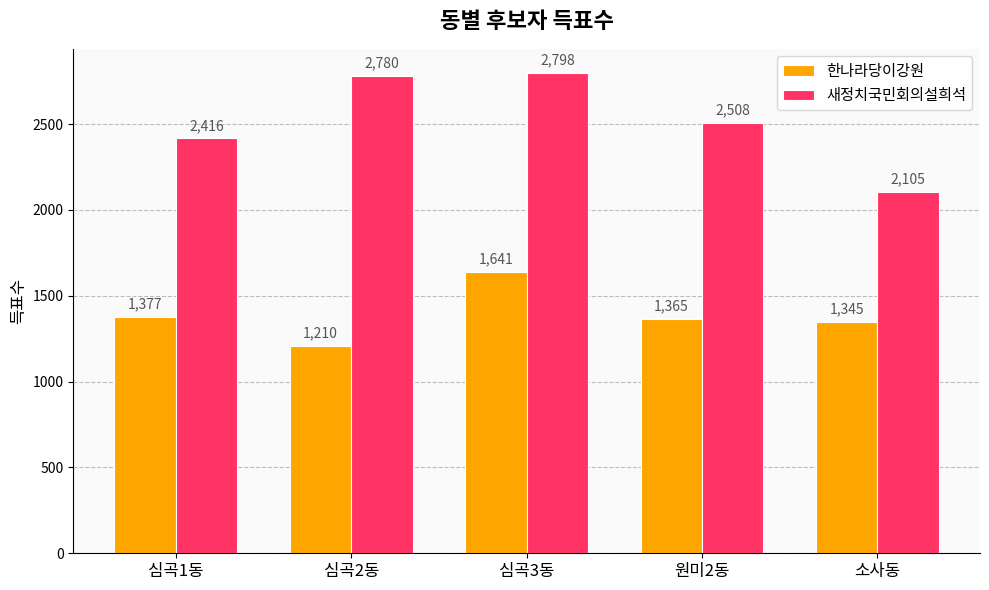

At which category does the chart reach its minimum across all series?

심곡2동